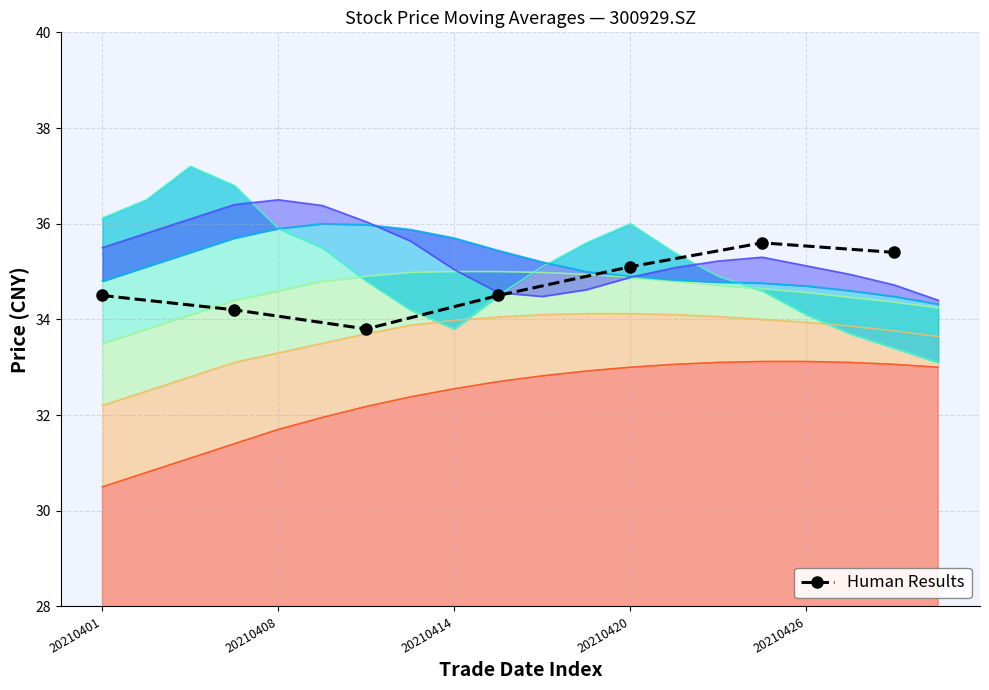

At which label does the data first exceed 34?

20210401